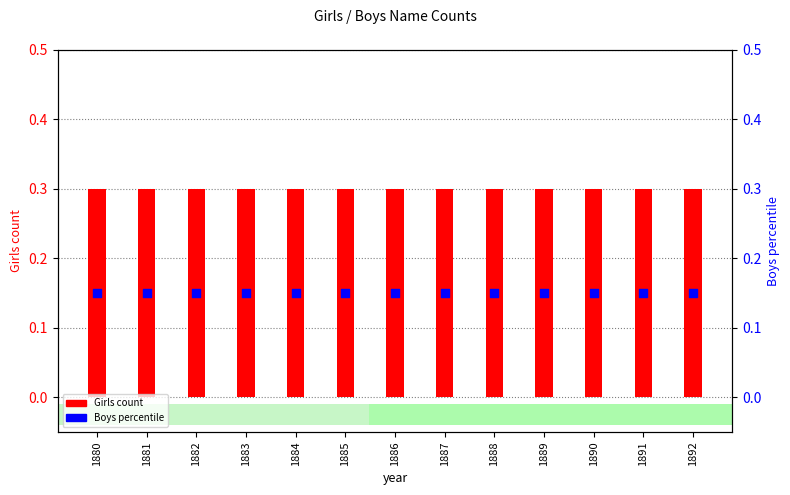

Which series reaches the maximum Y coordinate?

Girls count